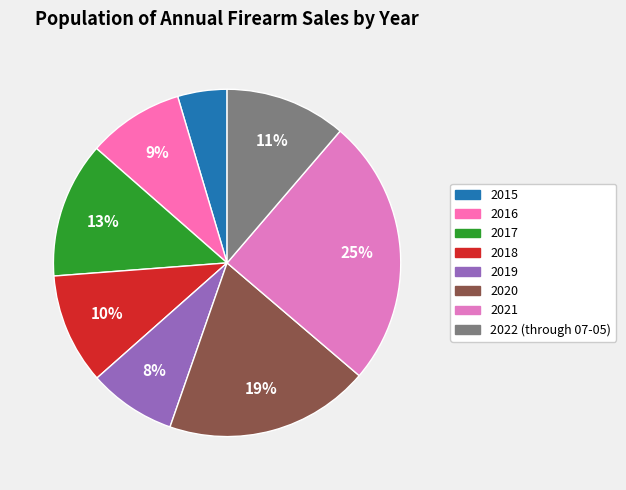

What percentage is the 2020 slice, to the nearest percent?

19%